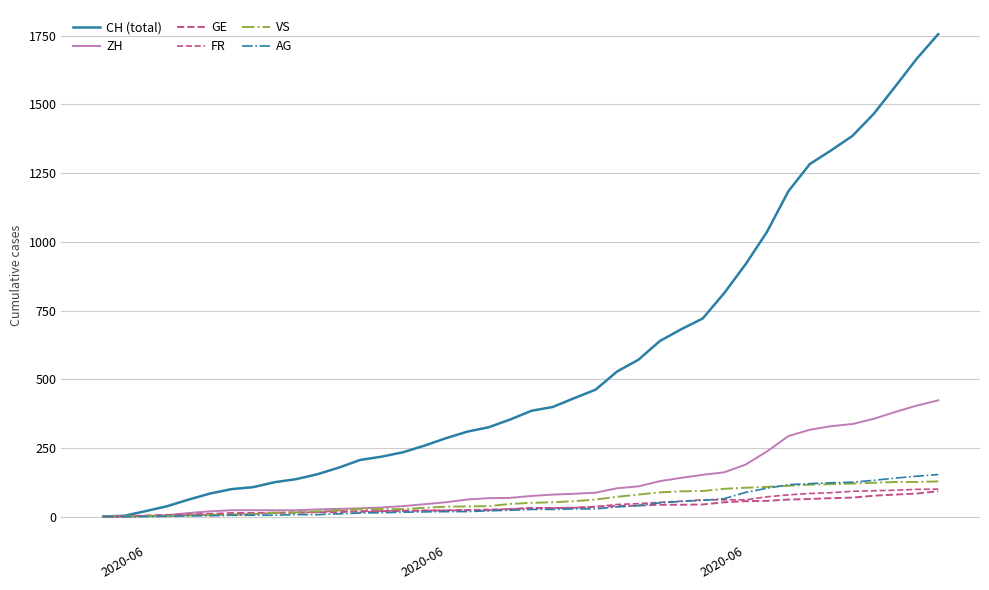

How many lines are shown in the chart?

6